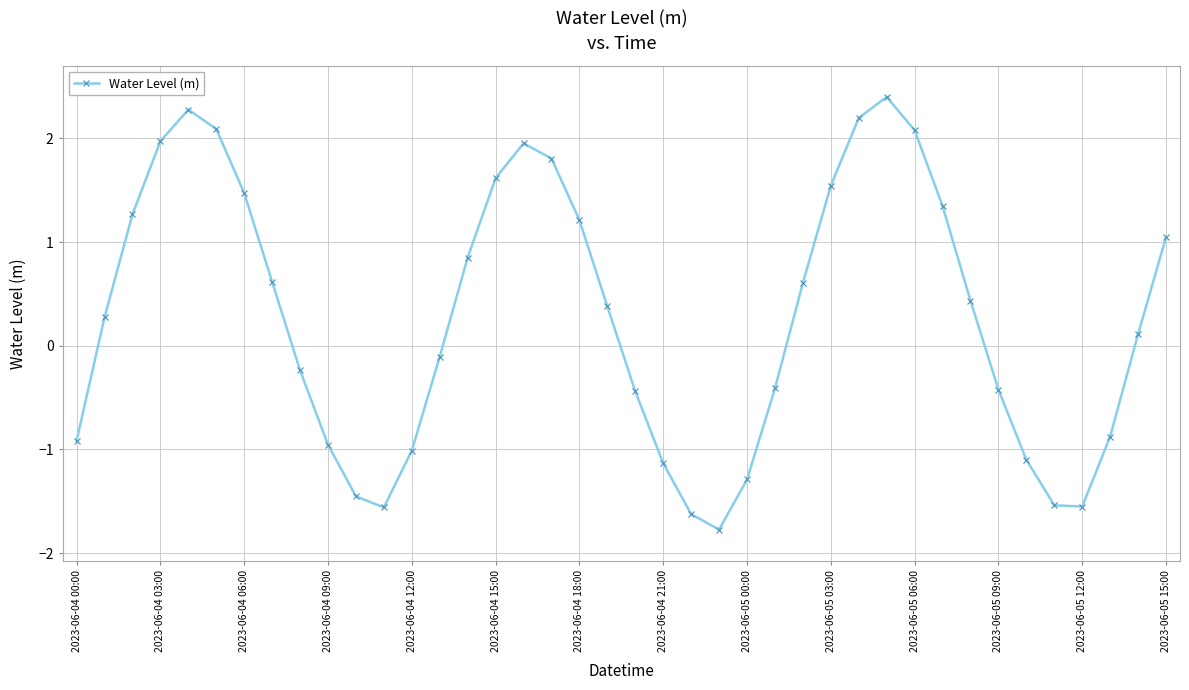

What is the value of the 33rd point from the left?

0.4